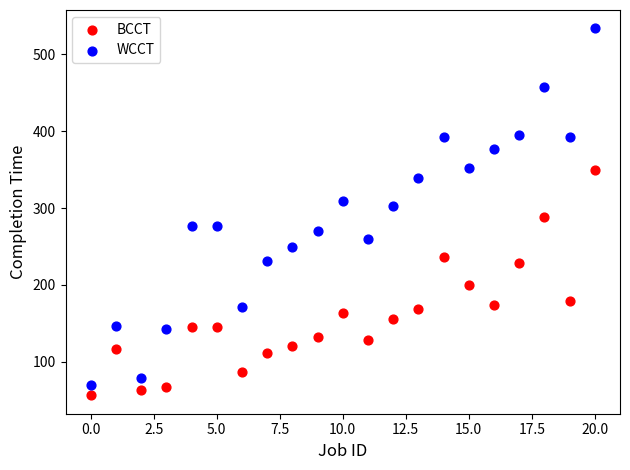

What are all the series names shown in the legend?

BCCT, WCCT